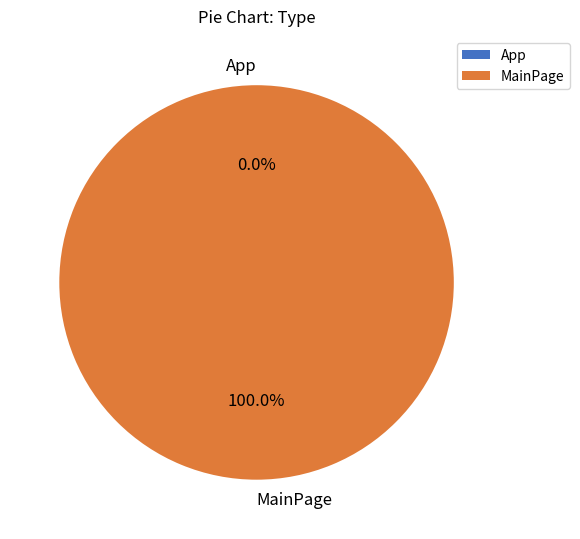

Is it true that MainPage is 100% of the pie?

True